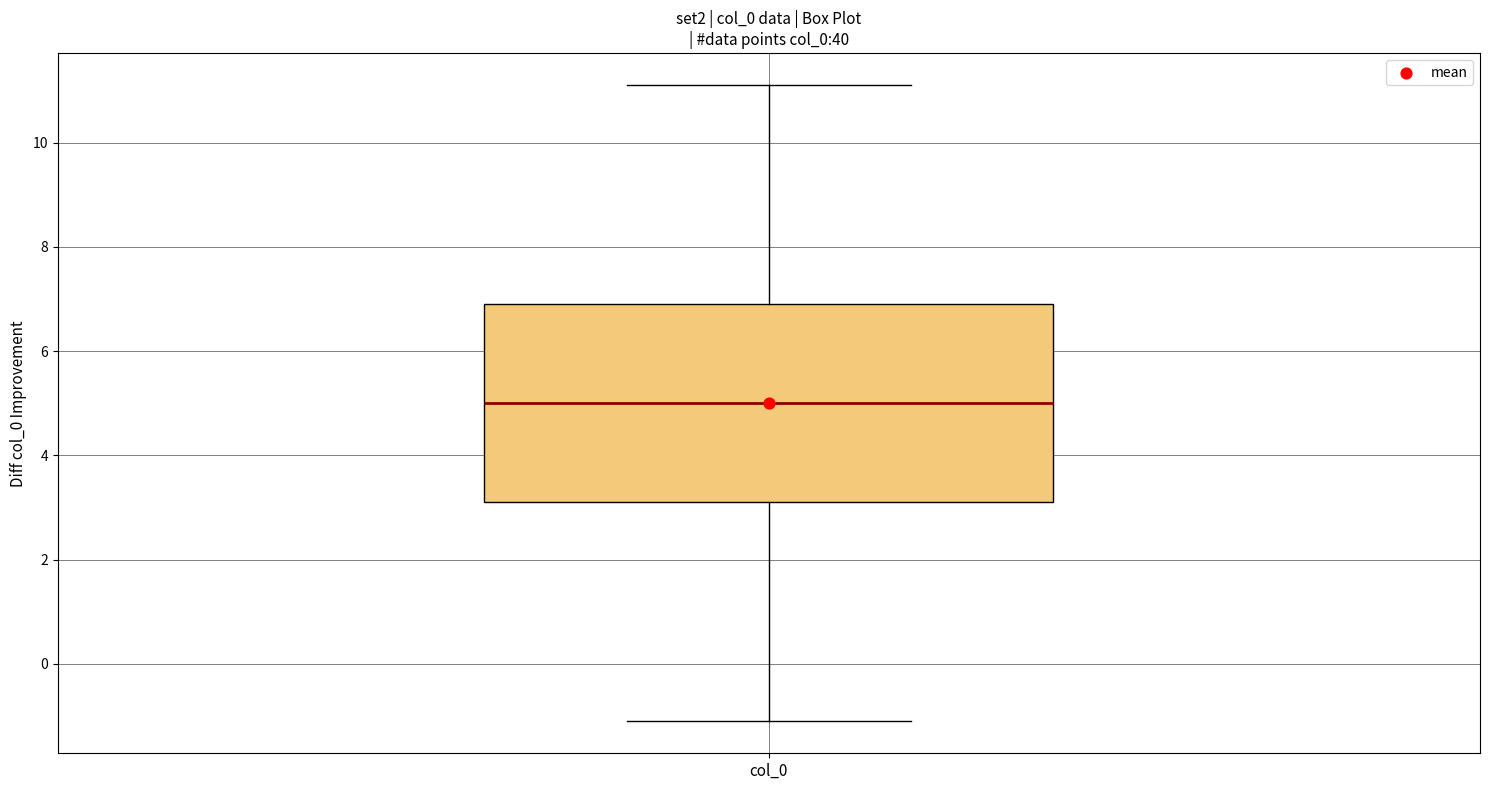

Read this box plot against the y-axis: the position of the median line, the range covered by the box, and the ends of both whiskers. The values are not printed on the chart, so give them approximately, as read against the axis.

median 5.0, box 3.0 to 7.0, whiskers -1.2 to 11.2